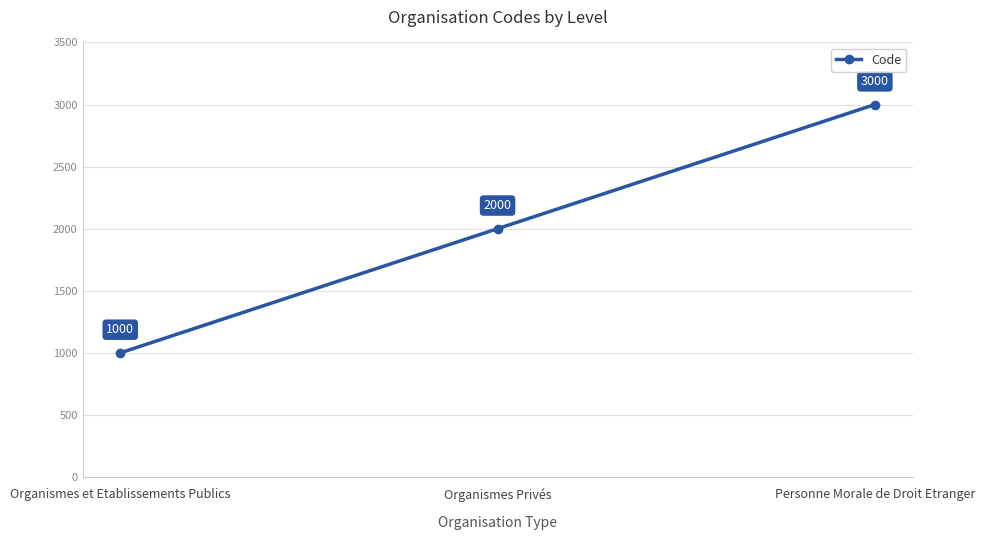

What is the label of the 3rd point from the right?

Organismes et Etablissements Publics